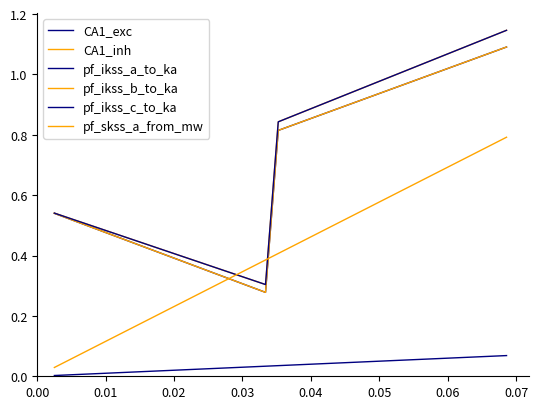

How many lines are shown in the chart?

6